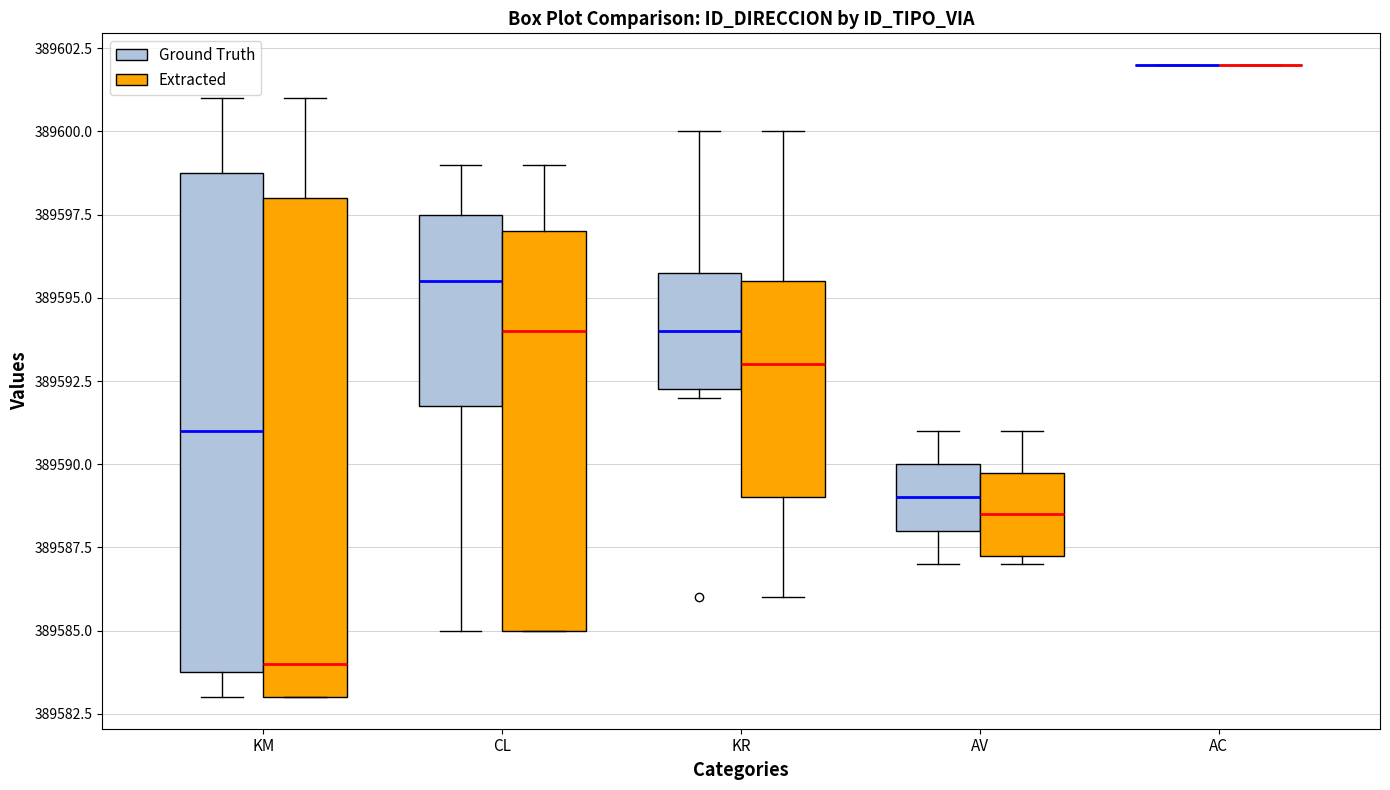

Reading left to right, read every box against the y-axis: the position of its median line, the range the box covers, and the ends of its whiskers. The values are not printed on the chart, so give them approximately, as read against the axis.

KM (Ground Truth): median 389591.0, box 389584.0 to 389599.0, whiskers 389583.0 to 389601.0
KM (Extracted): median 389584.0, box 389583.0 to 389598.0, whiskers 389583.0 to 389601.0
CL (Ground Truth): median 389595.5, box 389592.0 to 389597.5, whiskers 389585.0 to 389599.0
CL (Extracted): median 389594.0, box 389585.0 to 389597.0, whiskers 389585.0 to 389599.0
KR (Ground Truth): median 389594.0, box 389592.5 to 389596.0, whiskers 389592.0 to 389600.0
KR (Extracted): median 389593.0, box 389589.0 to 389595.5, whiskers 389586.0 to 389600.0
AV (Ground Truth): median 389589.0, box 389588.0 to 389590.0, whiskers 389587.0 to 389591.0
AV (Extracted): median 389588.5, box 389587.5 to 389590.0, whiskers 389587.0 to 389591.0
AC (Ground Truth): box collapsed to a line at 389602.0, whiskers 389602.0 to 389602.0
AC (Extracted): box collapsed to a line at 389602.0, whiskers 389602.0 to 389602.0